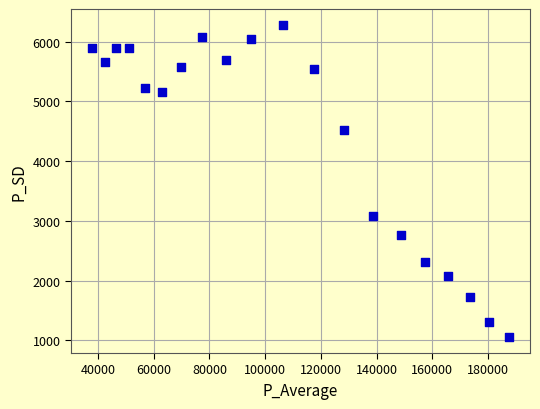

What Y value in the scatter plot is closest to 3666?

3085.5